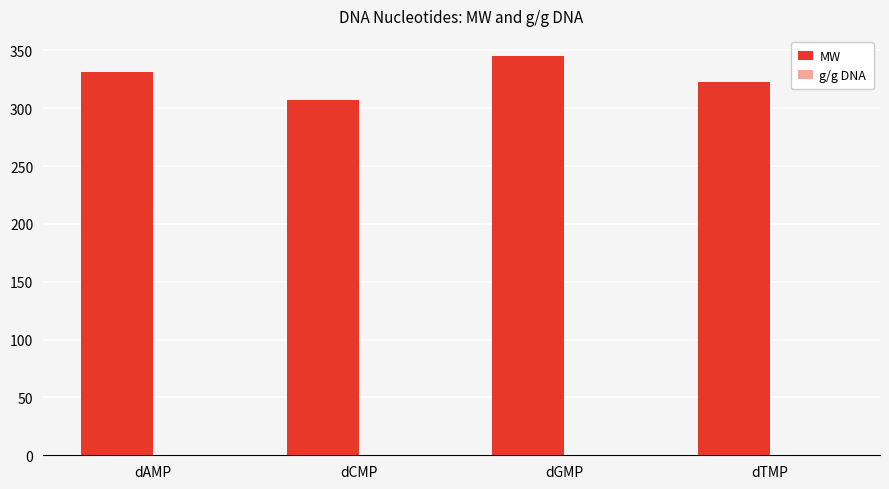

At which category does the chart reach its peak across all series?

dGMP